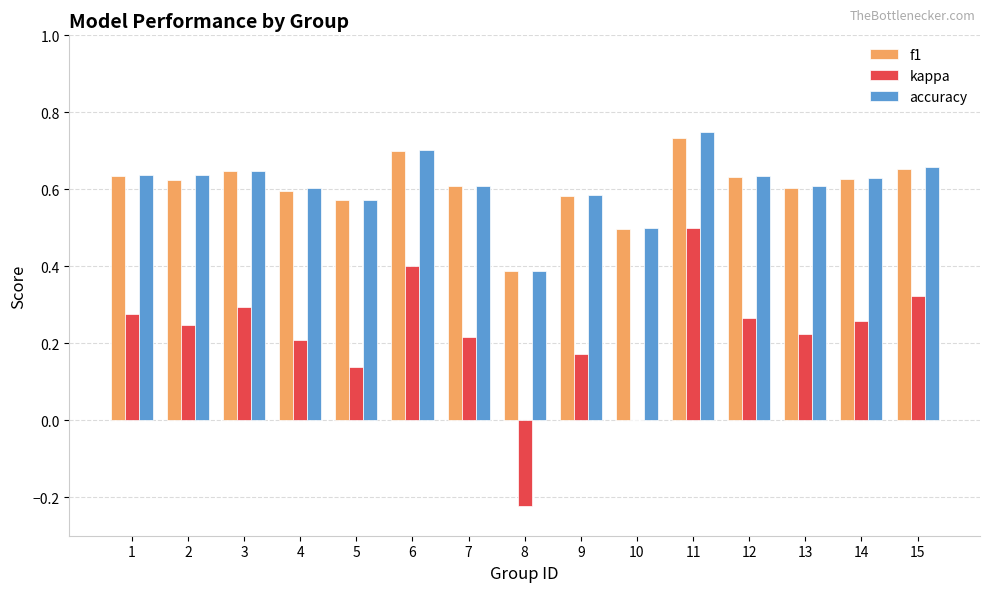

Count the number of categories in the chart.

15